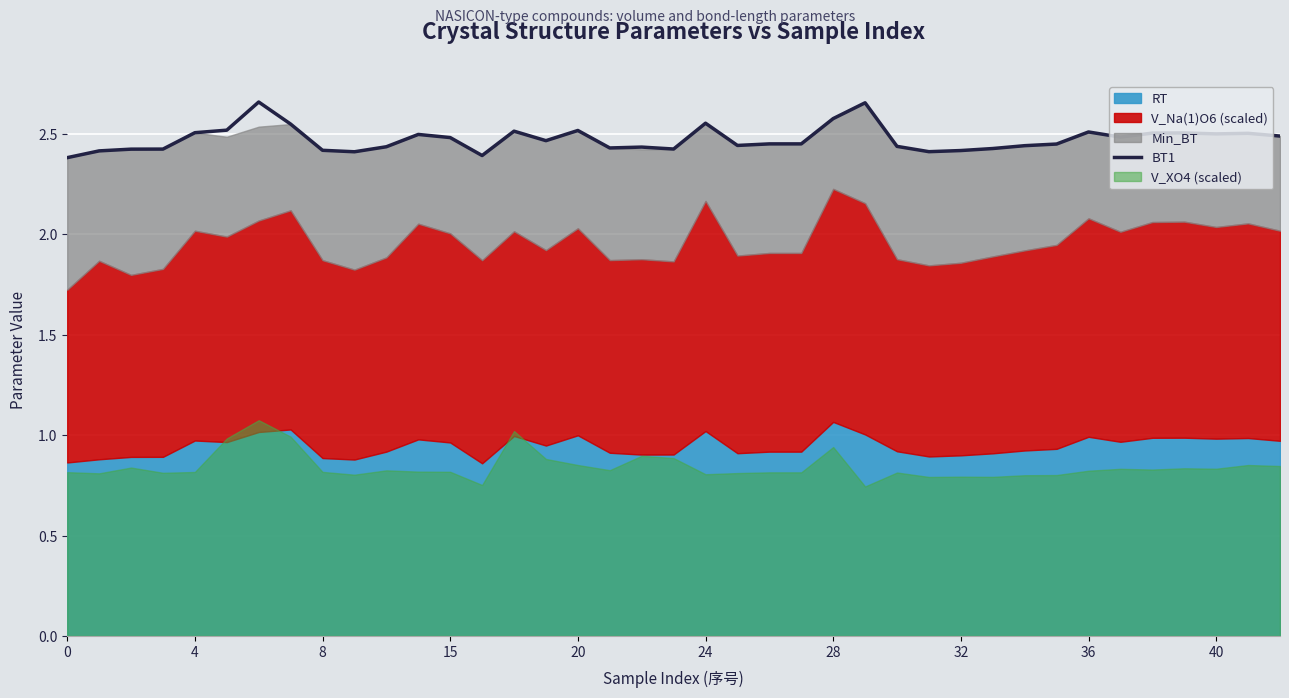

True or false: BT1 has a value of 2.4 at 0.

True